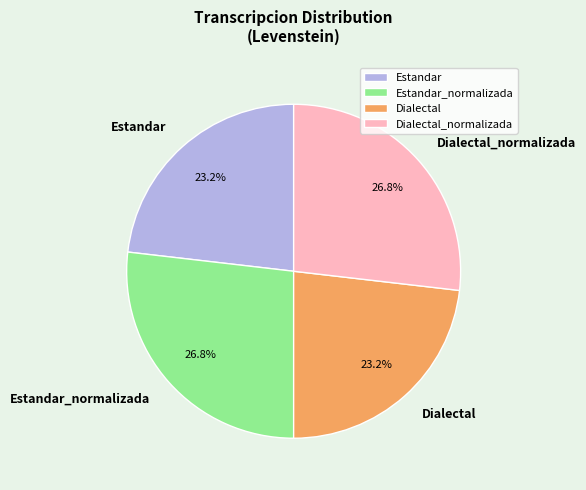

Does Estandar account for over 50% of the chart?

No